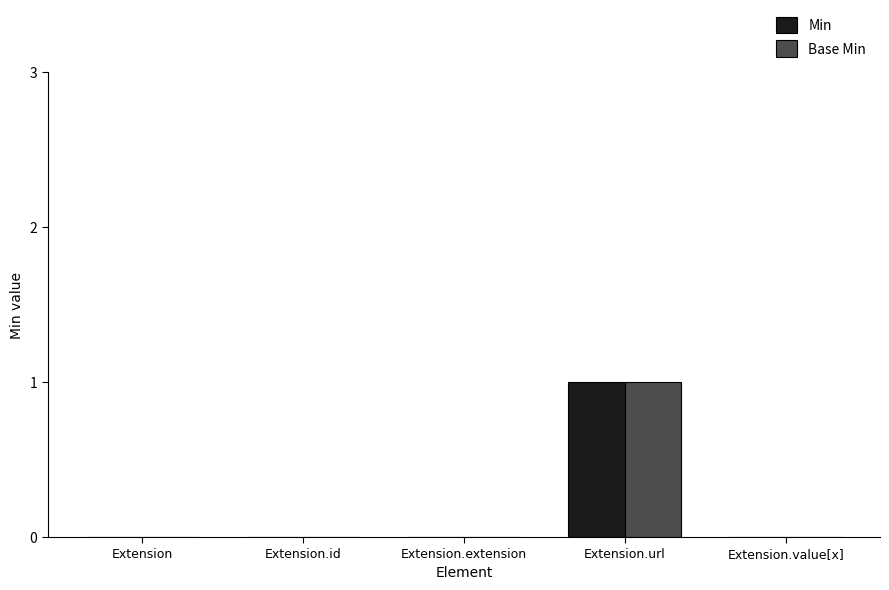

The Base Min series shows 1 at Extension. True or false?

False